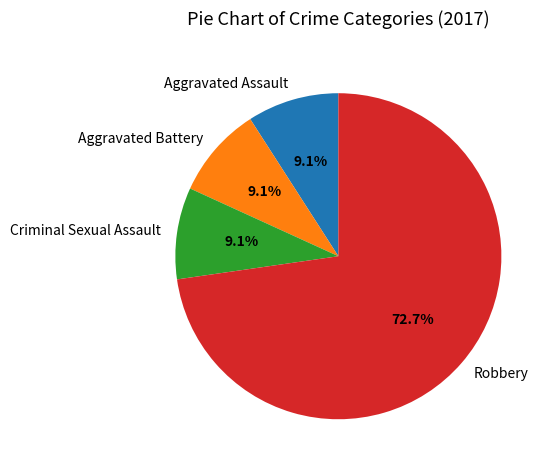

Which slice is the largest?

Robbery